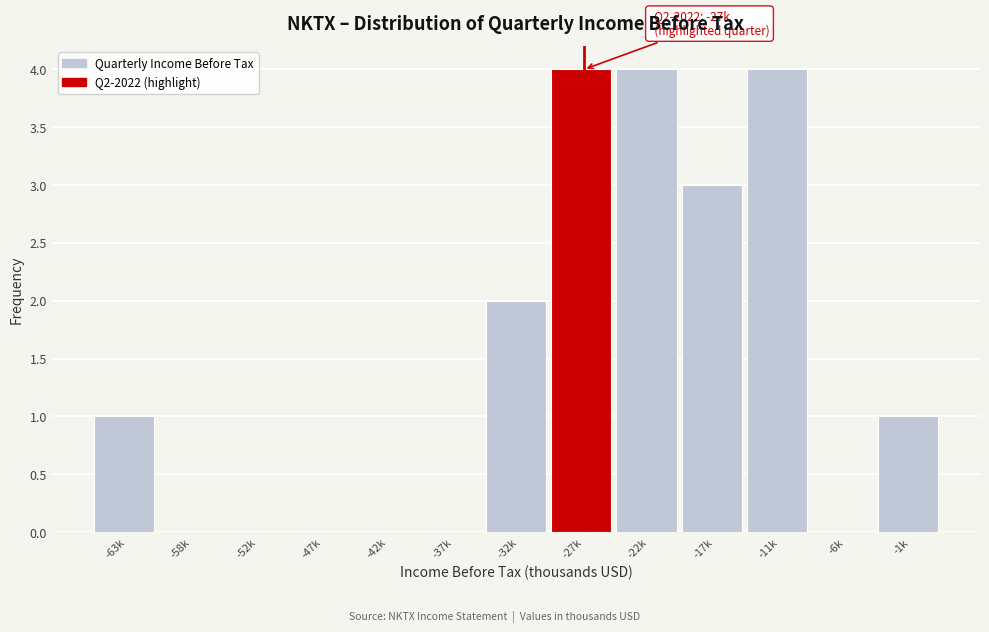

Reading right to left, list all the values displayed in this chart.

-1k=1	-6k=0	-11k=4	-17k=3	-22k=4	-27k=4	-32k=2	-37k=0	-42k=0	-47k=0	-52k=0	-58k=0	-63k=1